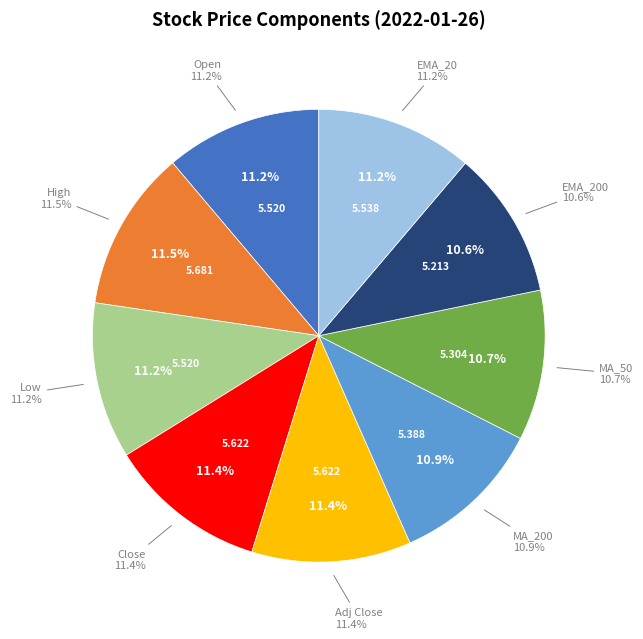

Which category has the smallest portion of the pie?

EMA_200